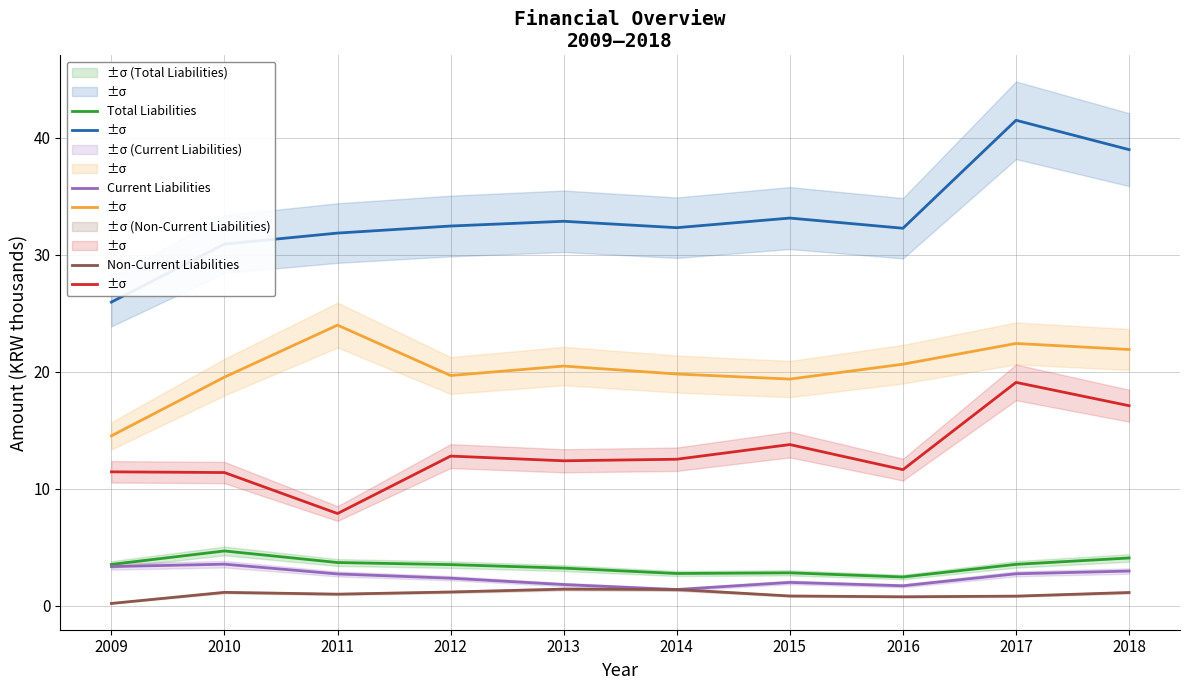

What is the spread (max minus min) of values at 2012?

31.3